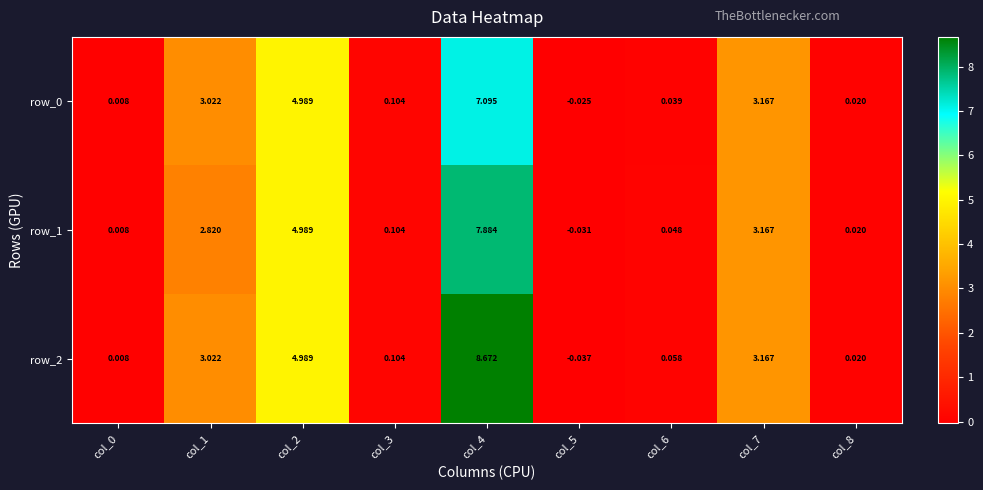

The value of row_2 at col_4 is 12.2. True or false?

False